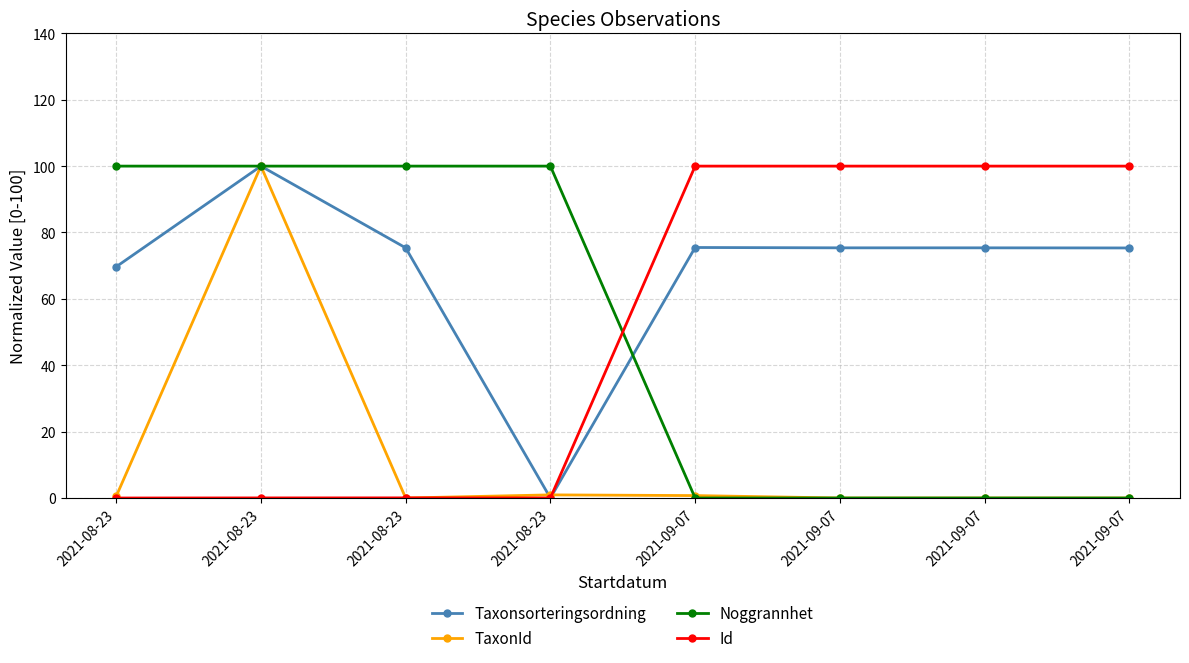

Rank the series at 2021-08-23 from highest to lowest value.

Noggrannhet, Taxonsorteringsordning, TaxonId, Id